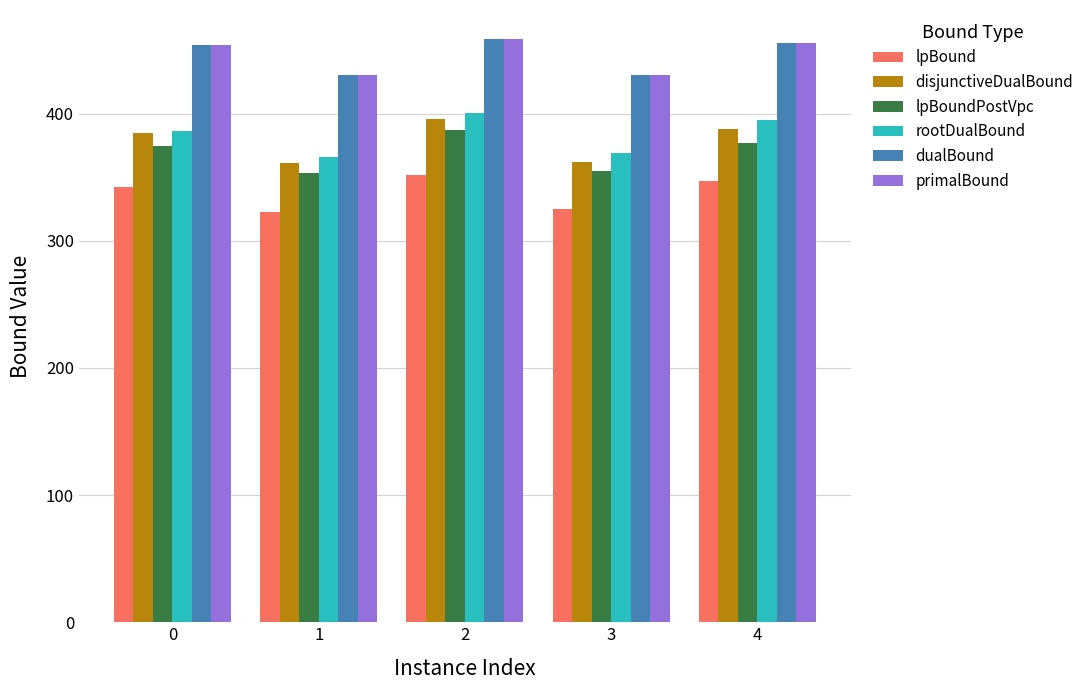

What is the greatest value displayed?

458.7